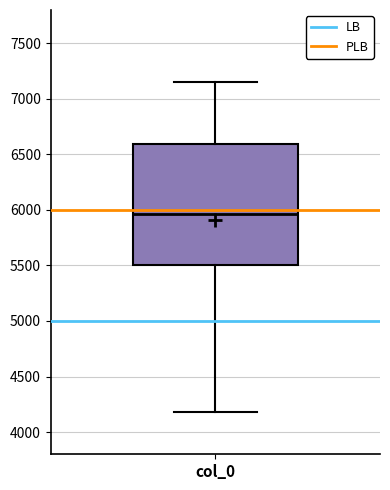

Read this box plot against the y-axis: the position of the median line, the range covered by the box, and the ends of both whiskers. The values are not printed on the chart, so give them approximately, as read against the axis.

median 5950, box 5500 to 6600, whiskers 4200 to 7150